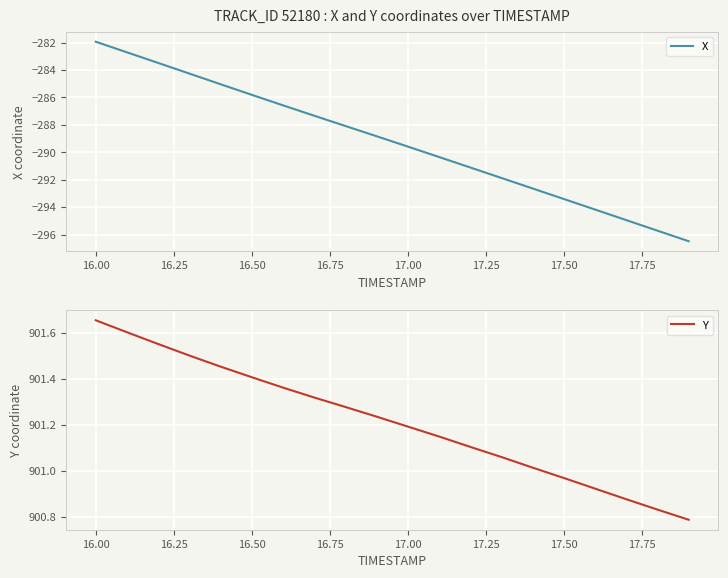

How many values in the Y series are below 901?

5